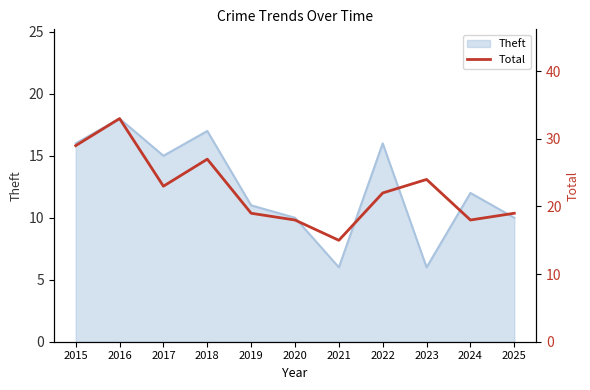

What is the minimum value shown in the chart?

15